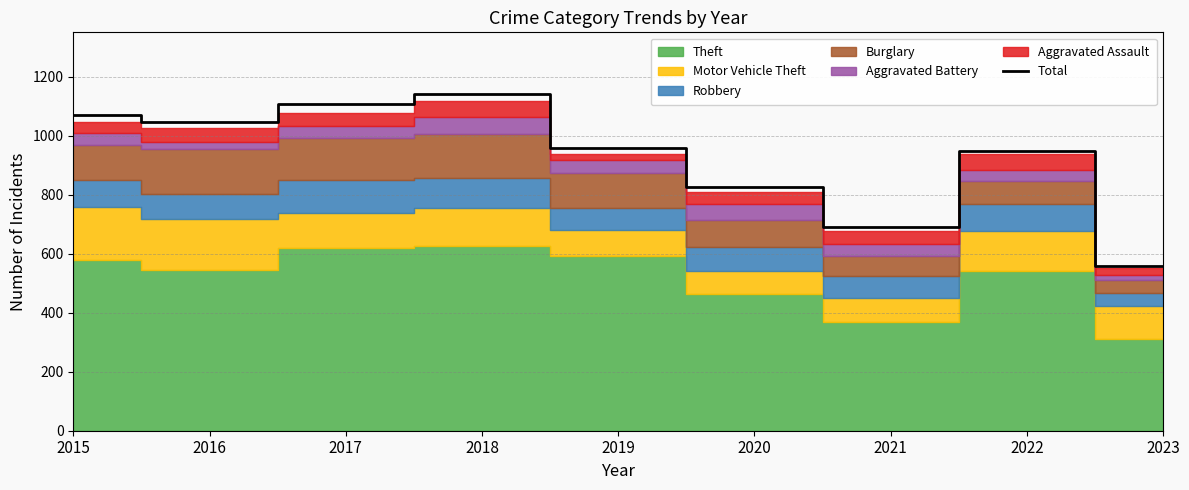

How many points are lower than both their immediate neighbors (excluding endpoints)?

2